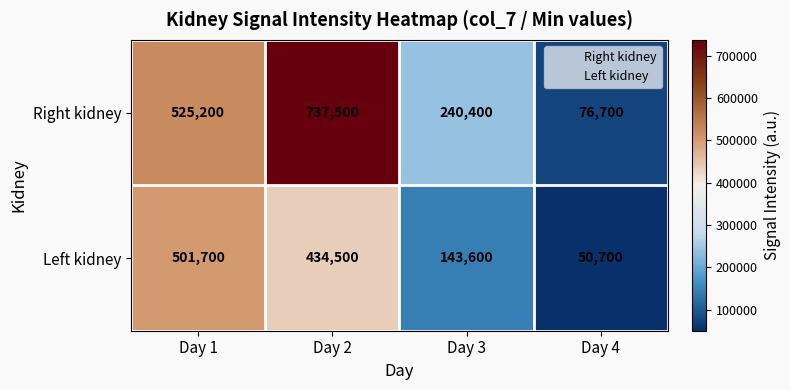

Reading left to right, transcribe all the data shown in this chart.

Right kidney: Day 1=525200	Day 2=737500	Day 3=240400	Day 4=76700
Left kidney: Day 1=501700	Day 2=434500	Day 3=143600	Day 4=50700